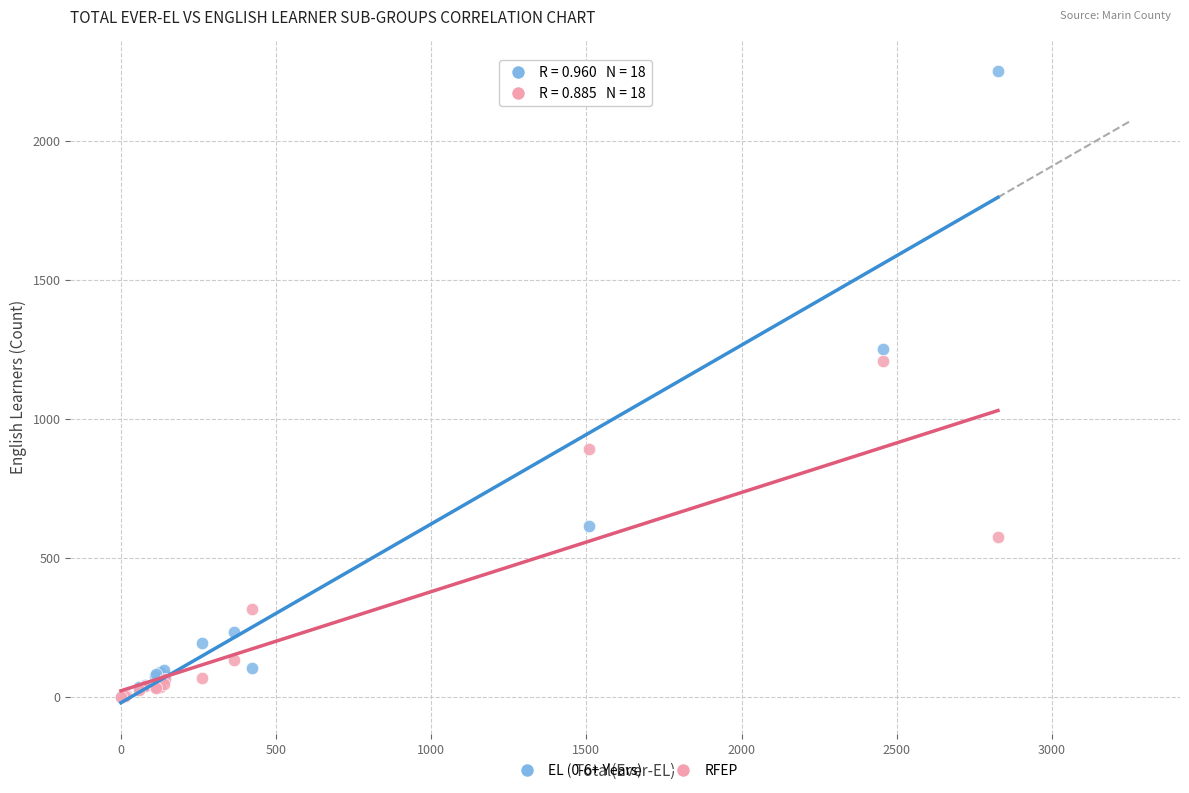

Across all series, what Y value is closest to 1125?

1207